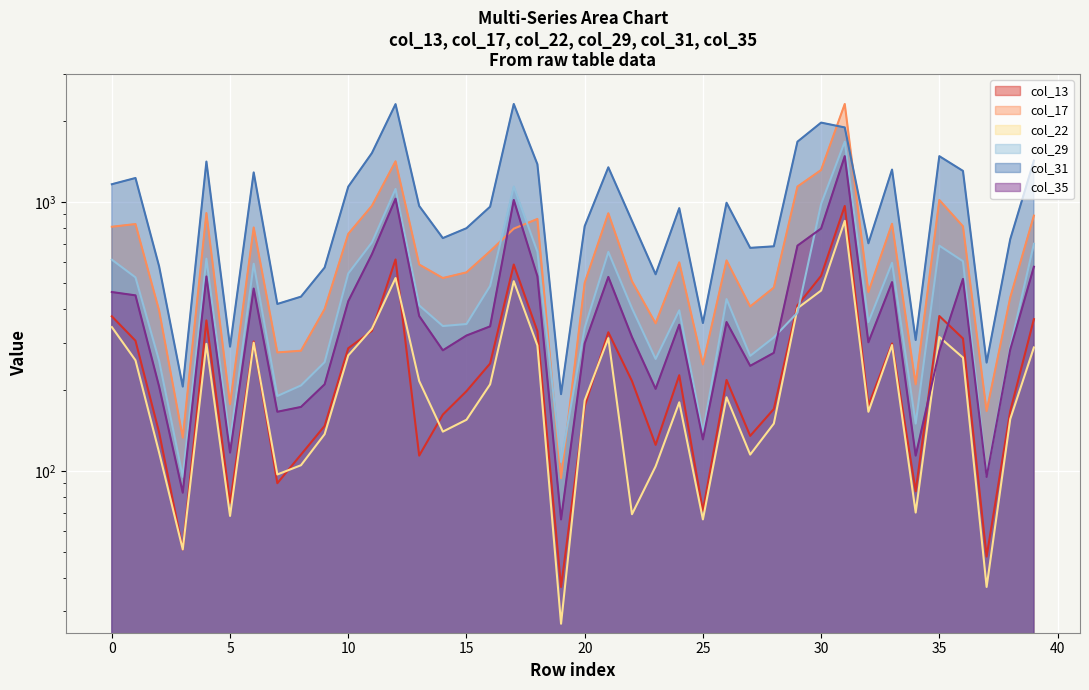

How many lines are shown in the chart?

6